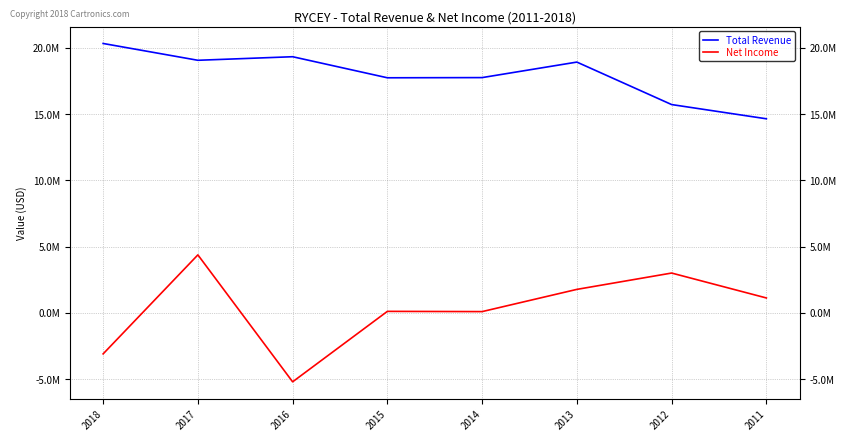

At how many categories does at least one series exceed 6730294?

8